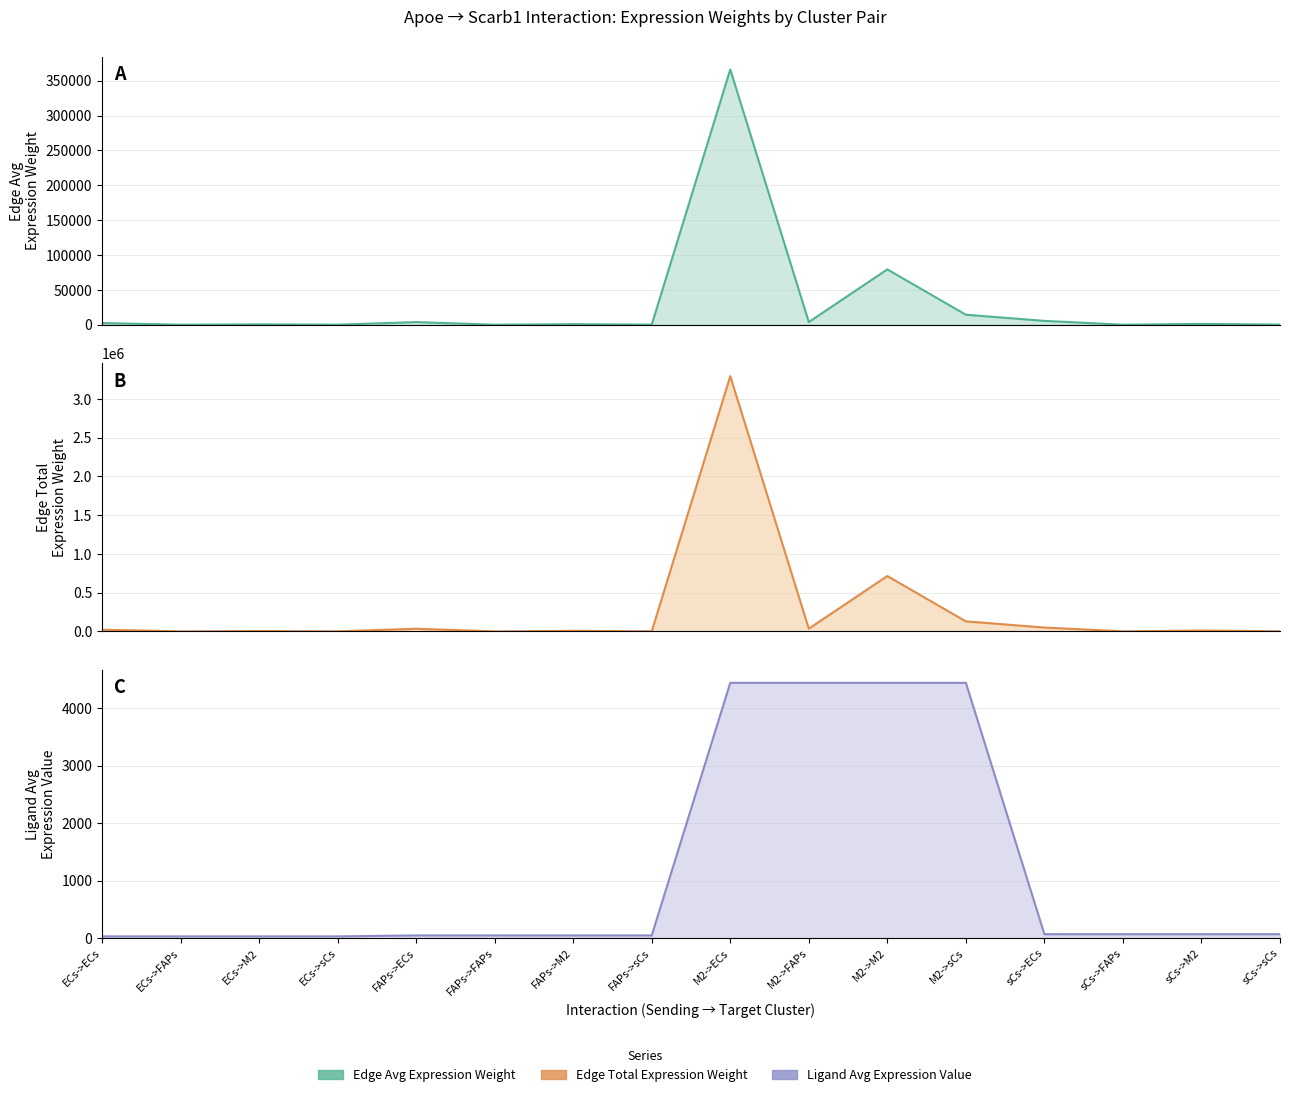

True or false: ligand_avg and edge_avg cross at least once.

False